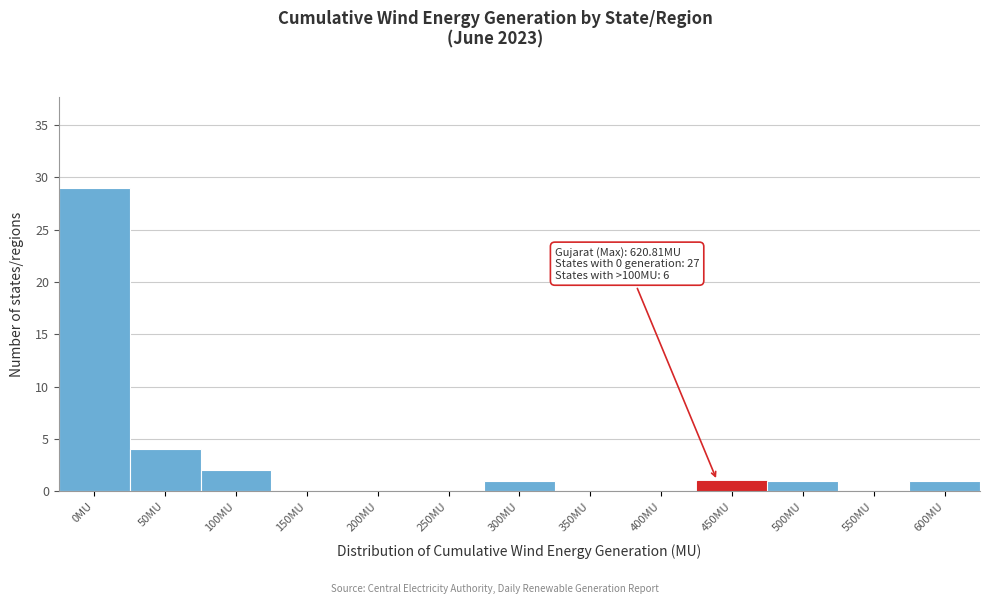

Which label corresponds to the largest value in the chart?

0MU